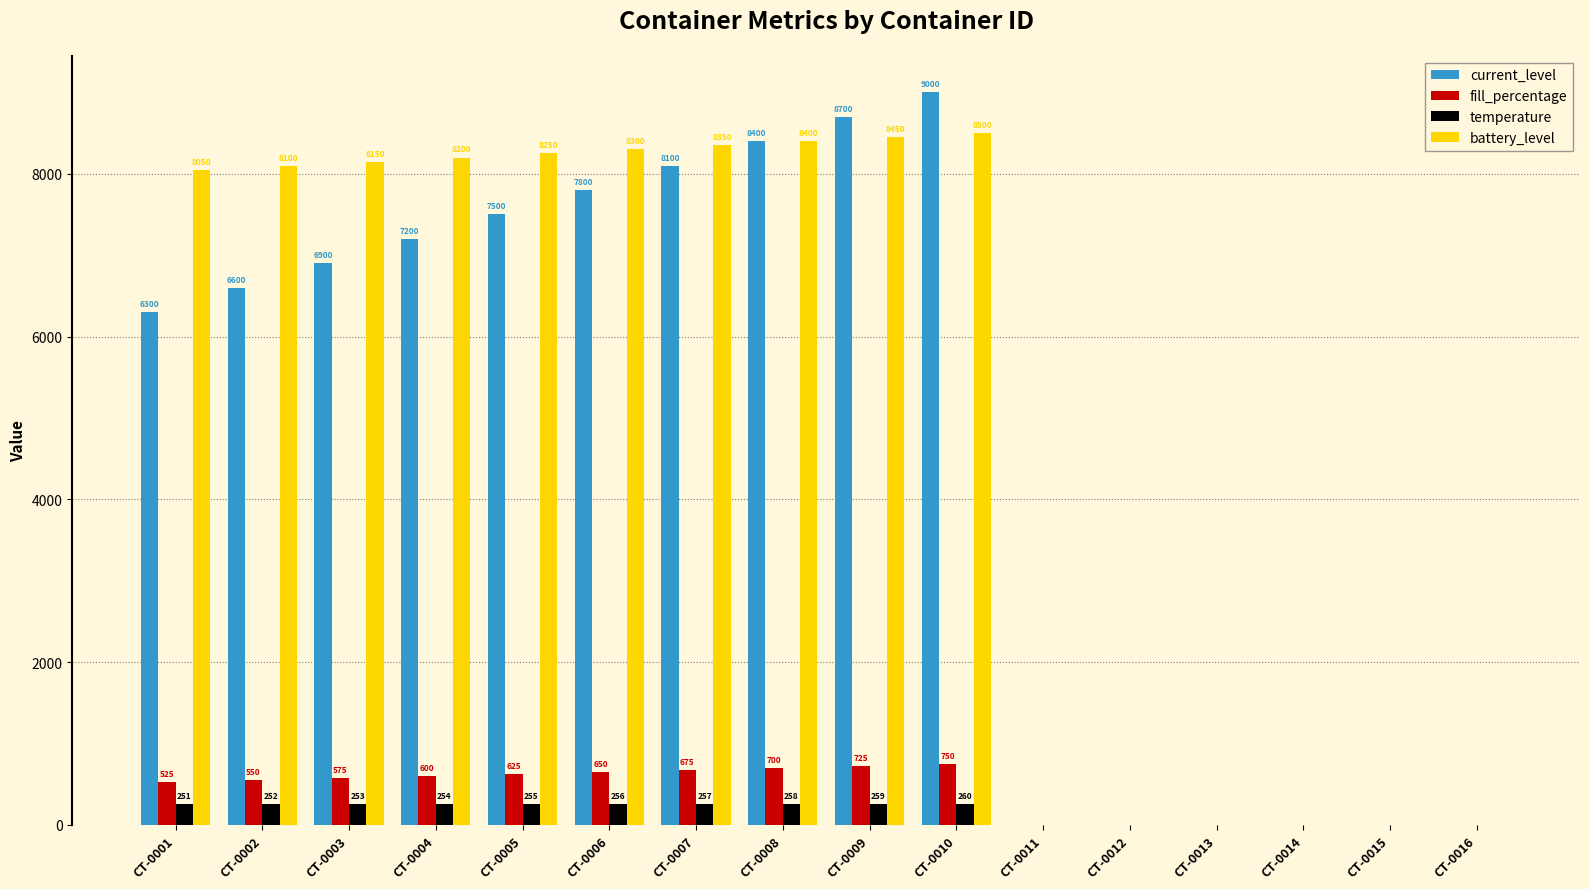

Reading left to right, extract all data points from this chart.

current_level: 6300	6600	6900	7200	7500	7800	8100	8400	8700	9000	0	0	0	0	0	0
fill_percentage: 525	550	575	600	625	650	675	700	725	750	0	0	0	0	0	0
temperature: 251	252	253	254	255	256	257	258	259	260	0	0	0	0	0	0
battery_level: 8050	8100	8150	8200	8250	8300	8350	8400	8450	8500	0	0	0	0	0	0